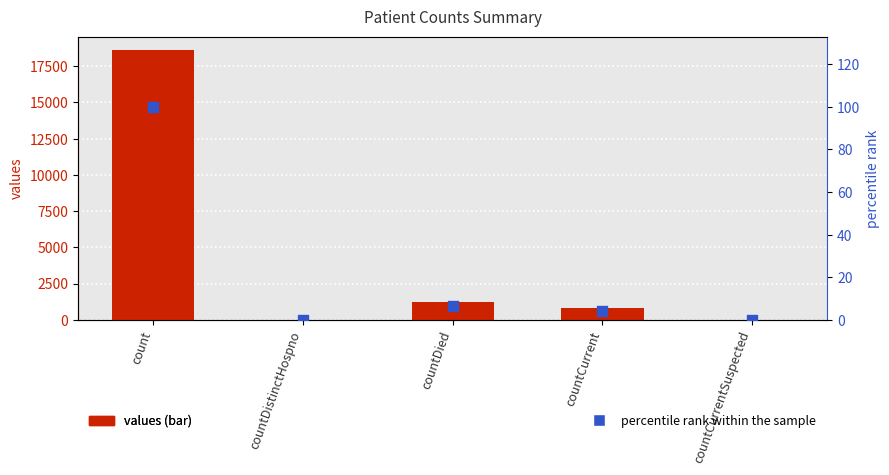

Which series reaches the maximum Y coordinate?

values